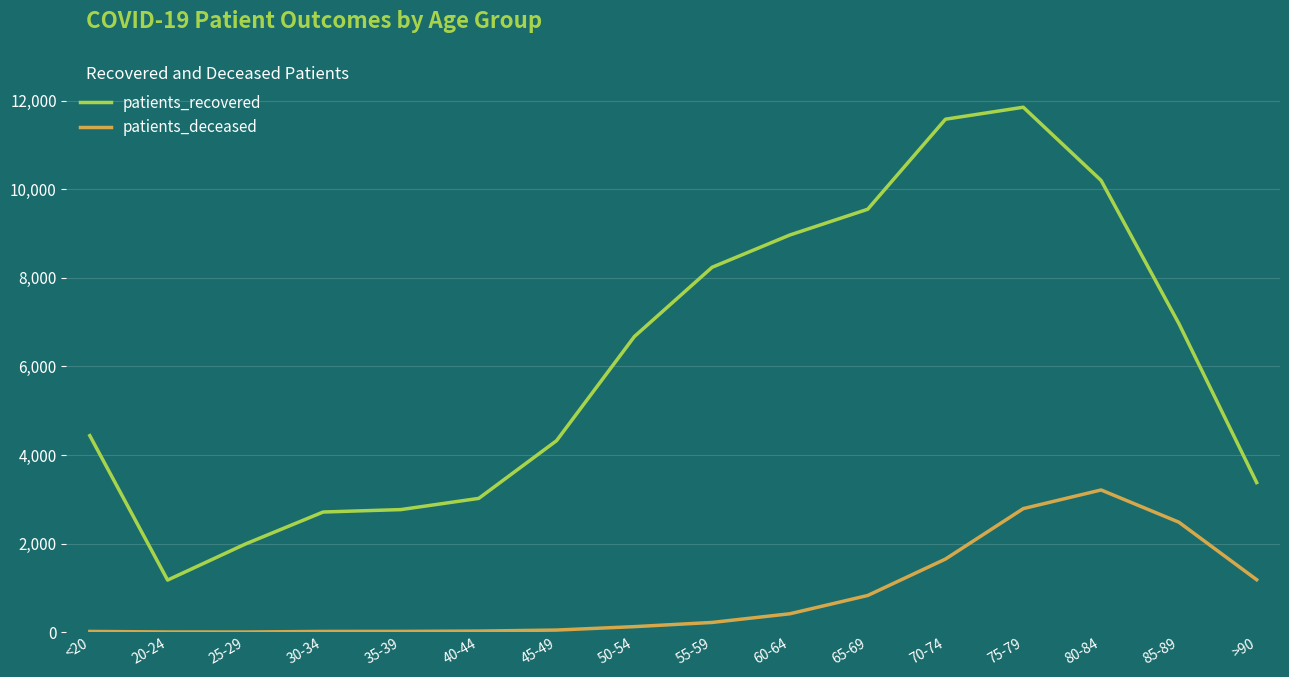

What are all the series names shown in the legend?

patients_recovered, patients_deceased